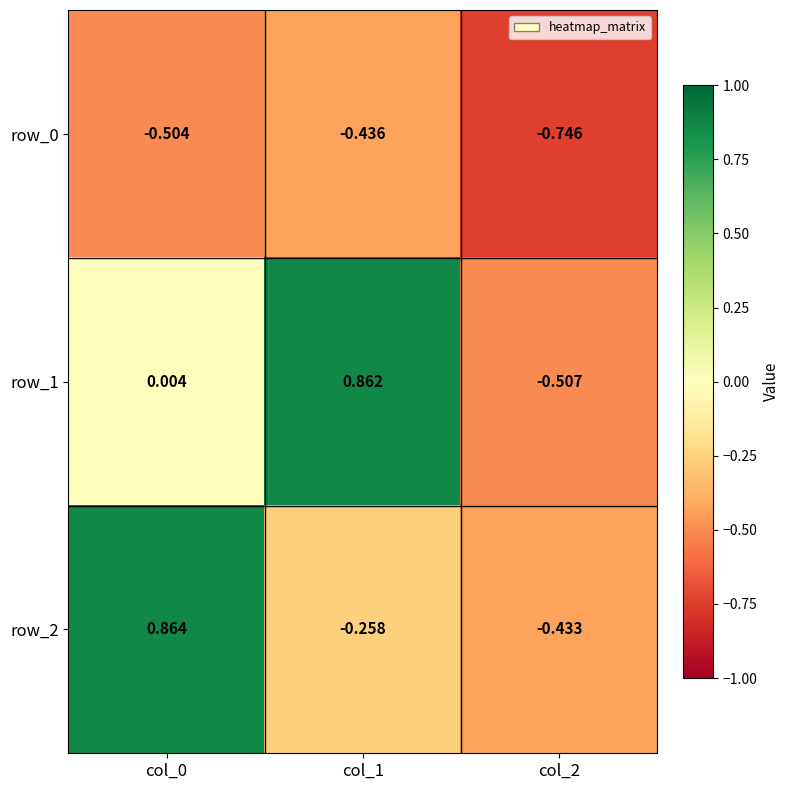

Which series has the largest range (max minus min)?

row_1